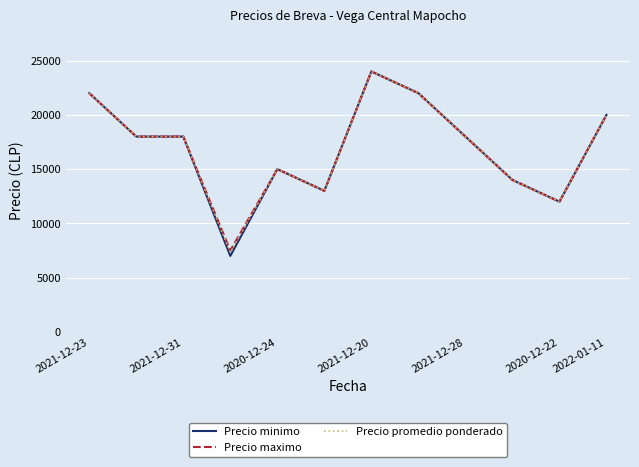

What is the smallest value displayed?

7000